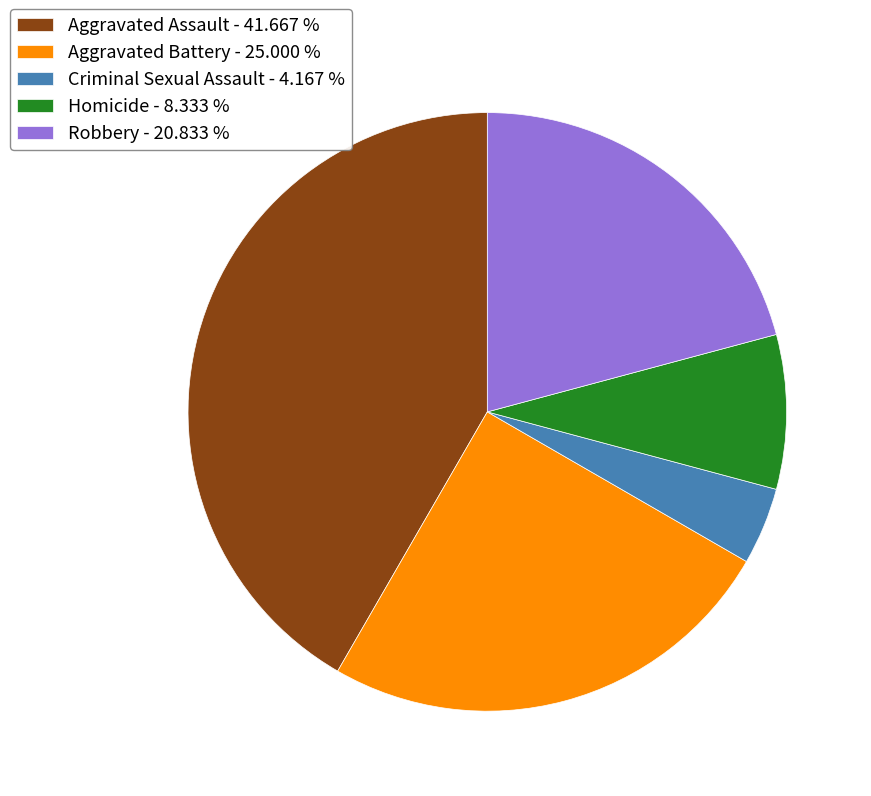

Rank the categories by value from lowest to highest.

Criminal Sexual Assault, Homicide, Robbery, Aggravated Battery, Aggravated Assault